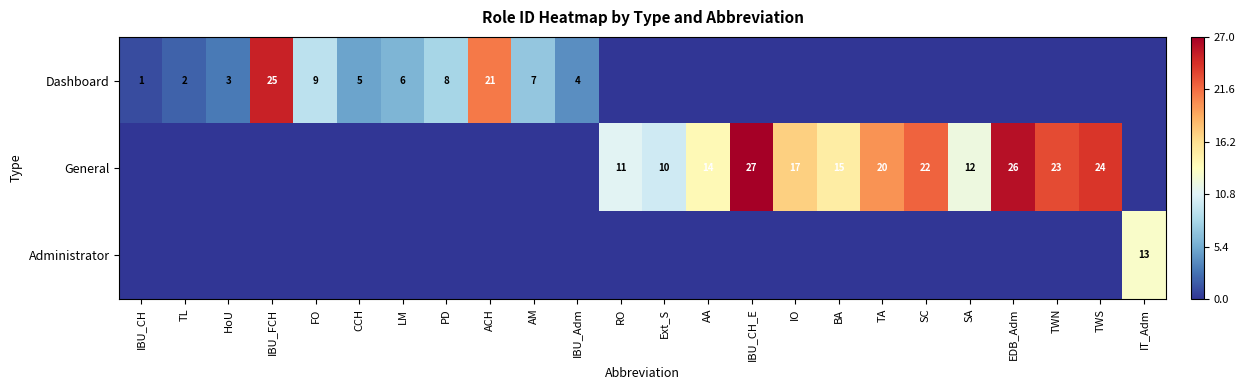

True or false: Dashboard has a value of 1 at IBU_Adm.

False